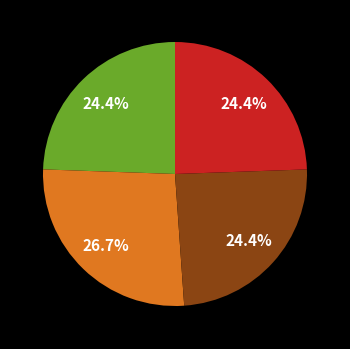

To the nearest percent, what is the difference between the largest and smallest slice percentages?

2%